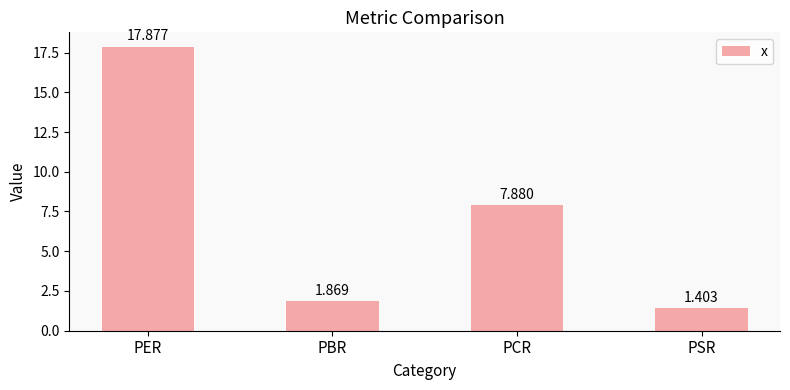

At which label is the value closest to 9?

PCR